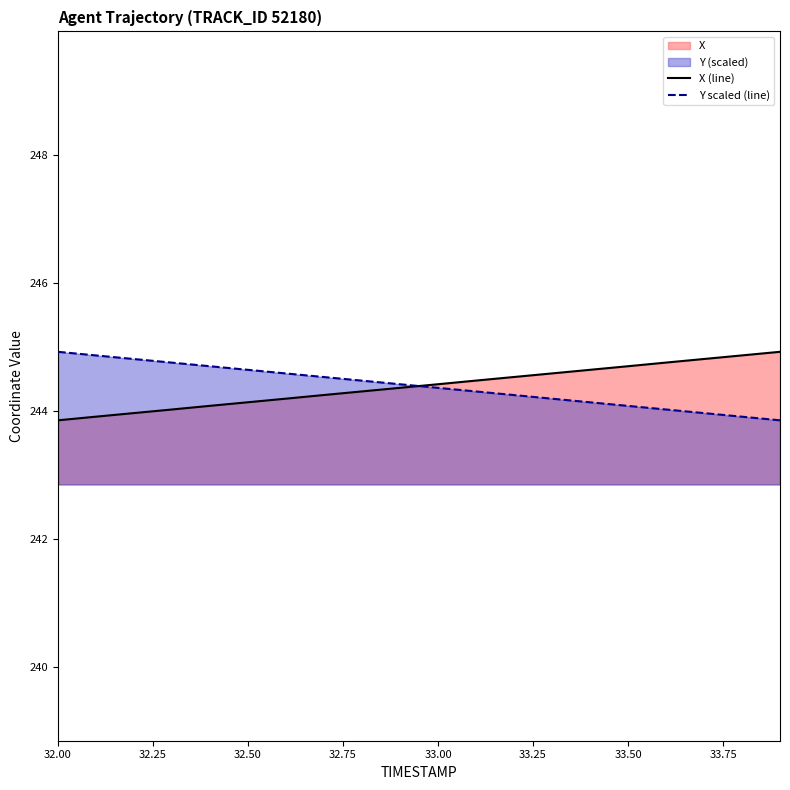

What is the value of the X (line) point at the 8th from the left?

244.2